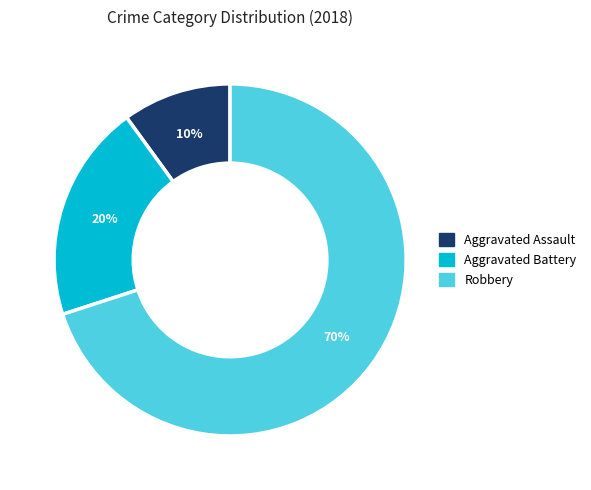

To the nearest percent, what percentage of the pie is Aggravated Assault?

10%